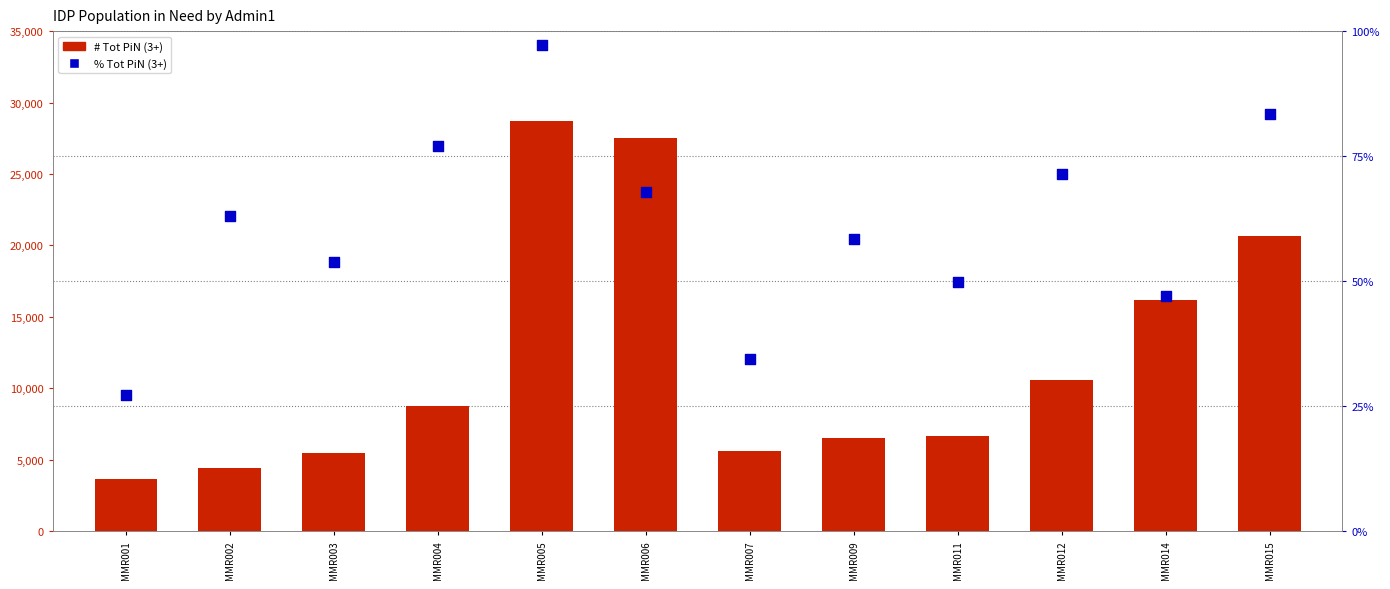

What are all the series names shown in the legend?

# Tot PiN (3+), % Tot PiN (3+)